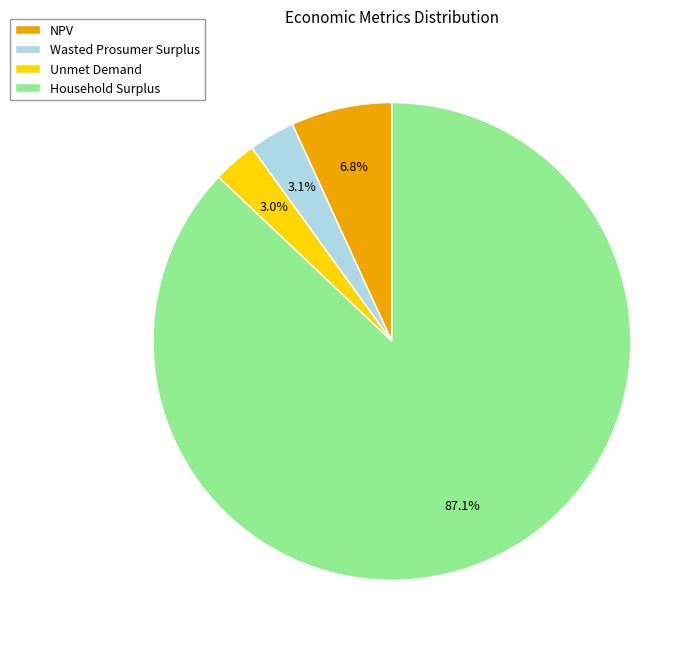

Combined, what portion of the pie is Wasted Prosumer Surplus and Unmet Demand?

6.1%